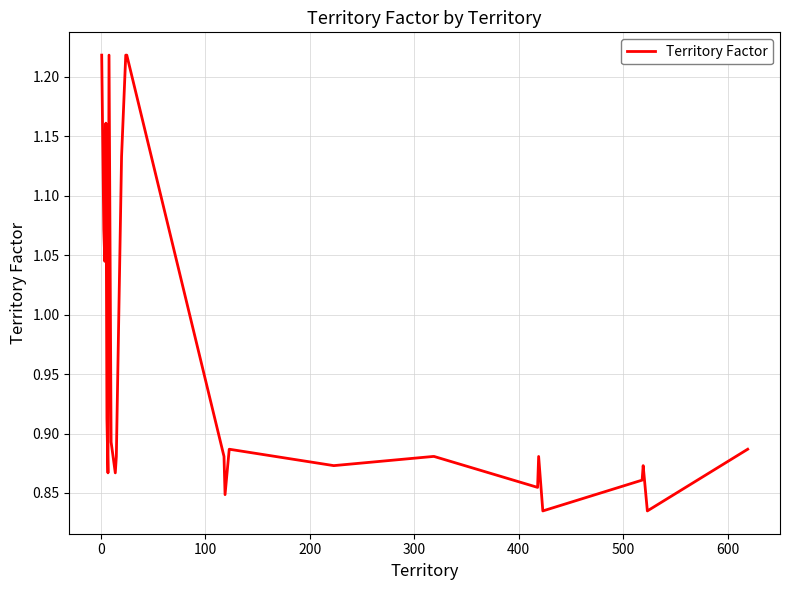

What is the difference between the maximum and minimum values?

0.4